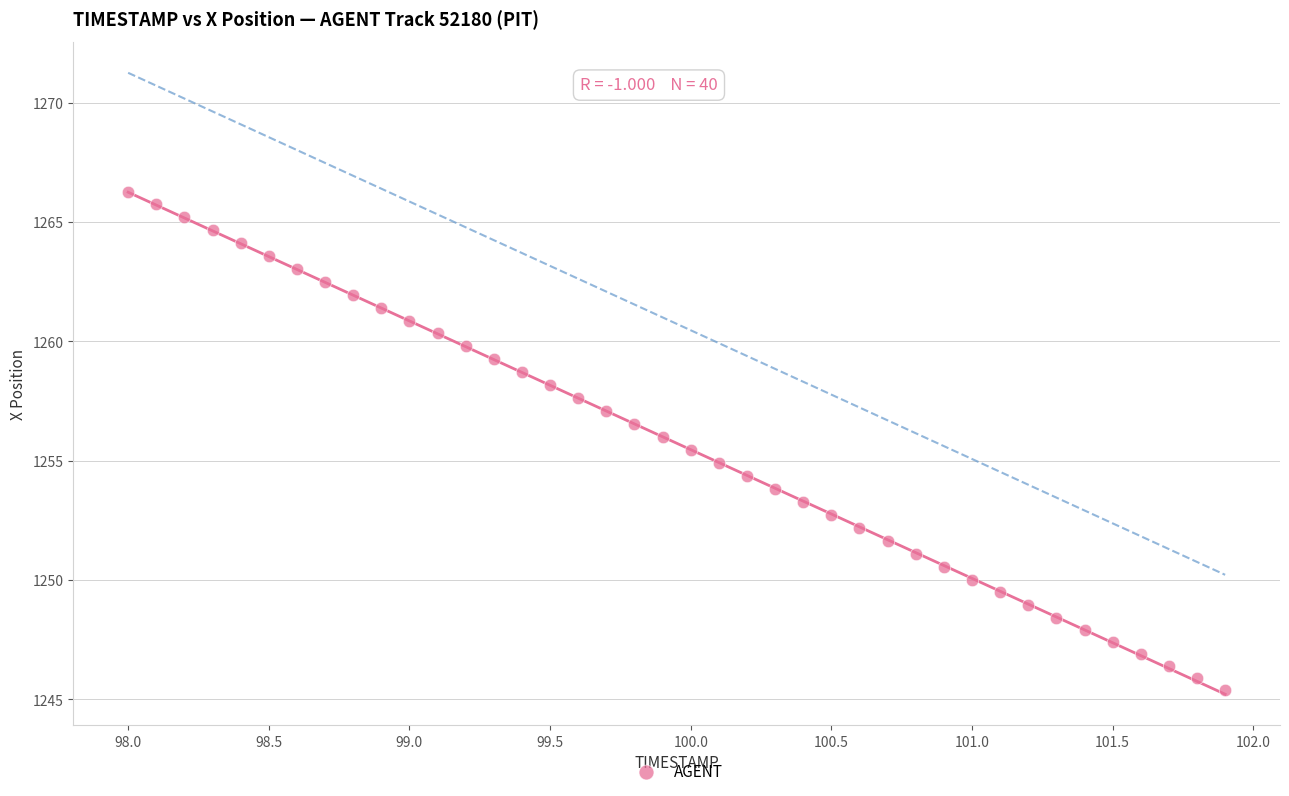

What is the range of X values (max minus min)?

3.9